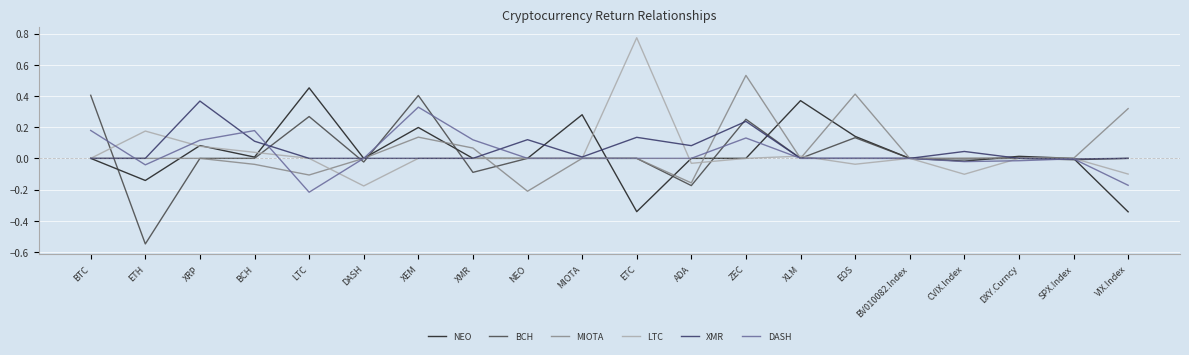

True or false: LTC has more than 2 interior local peaks.

True